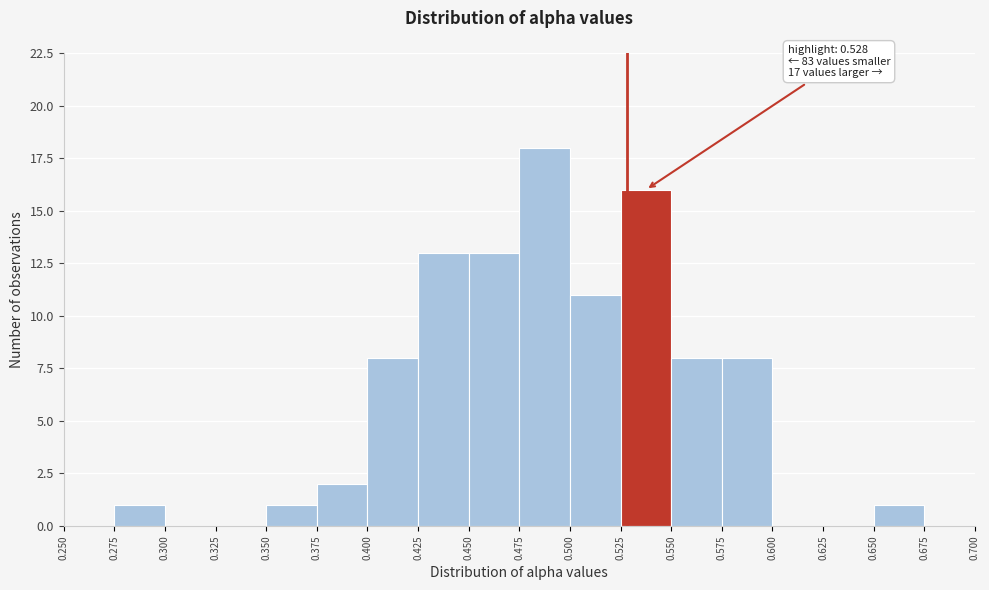

Over which range of the x-axis is the bar tallest?

0.475 to 0.500